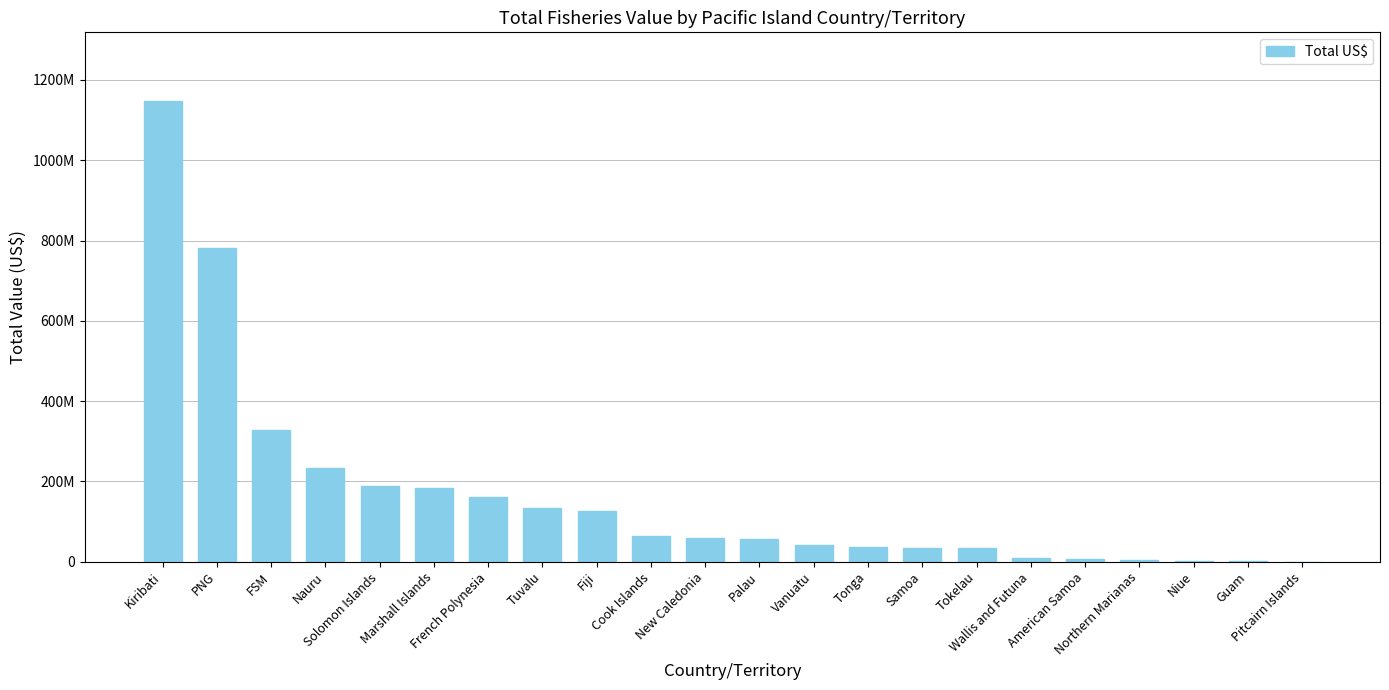

Reading left to right, transcribe all the data shown in this chart.

1146669373.0	780442964.2	327463080.0	233266220.5	187198510.0	182630638.0	161661967.3	133822447.5	126730392.4	63194869.5	58492234.8	56821070.0	41507202.6	37372043.0	34946751.9	34001562.5	8063283.4	5892895.0	3351356.0	2772455.5	1358354.0	23437.5